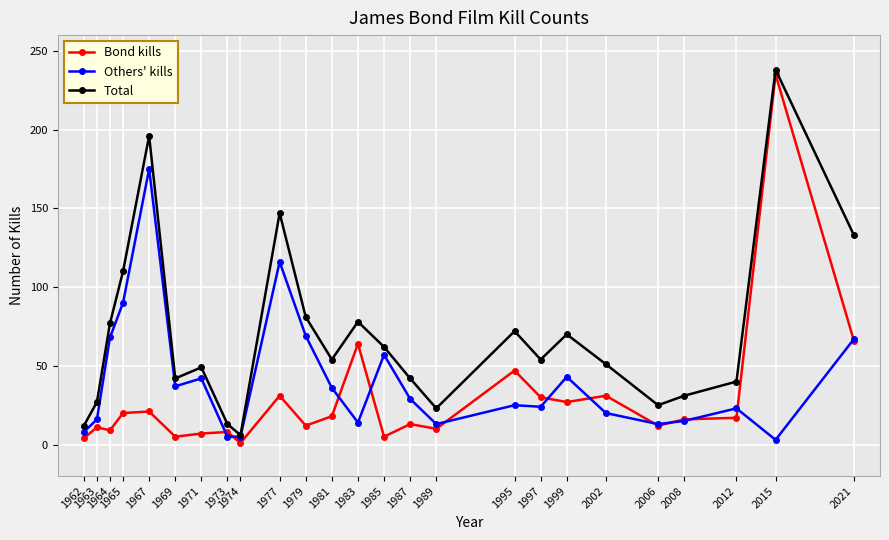

Which series changed the most between 1967 and 2002?

Others' kills